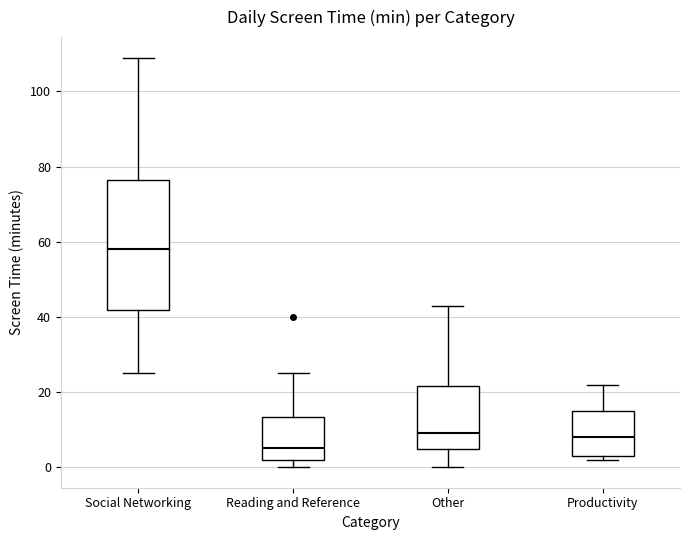

Comparing the boxes themselves (not the whiskers), which one is the tallest?

Social Networking